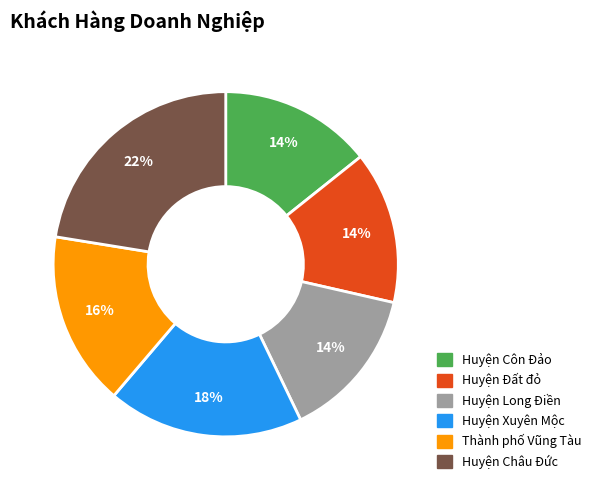

Does Huyện Xuyên Mộc represent more than half of the total?

No